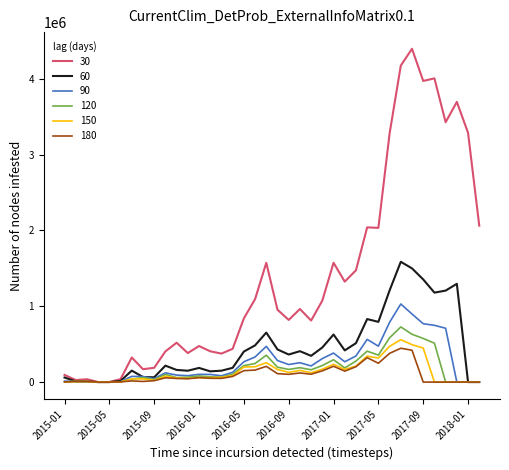

List the series in order of their peak value, highest first.

30, 60, 90, 120, 150, 180